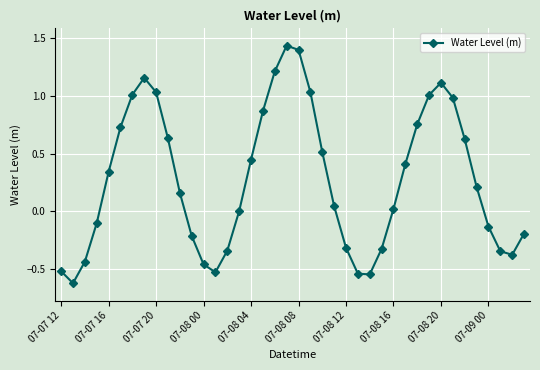

How many lines are shown in the chart?

1